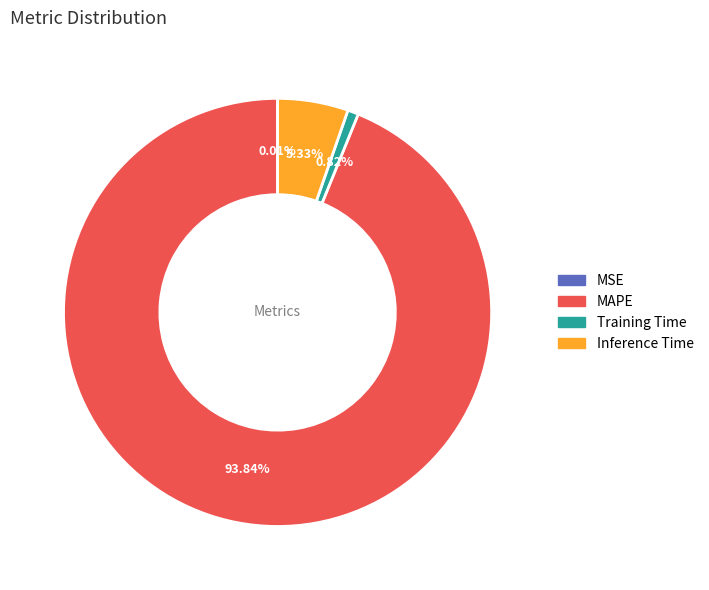

Is the sum of MAPE and Training Time greater than half?

Yes